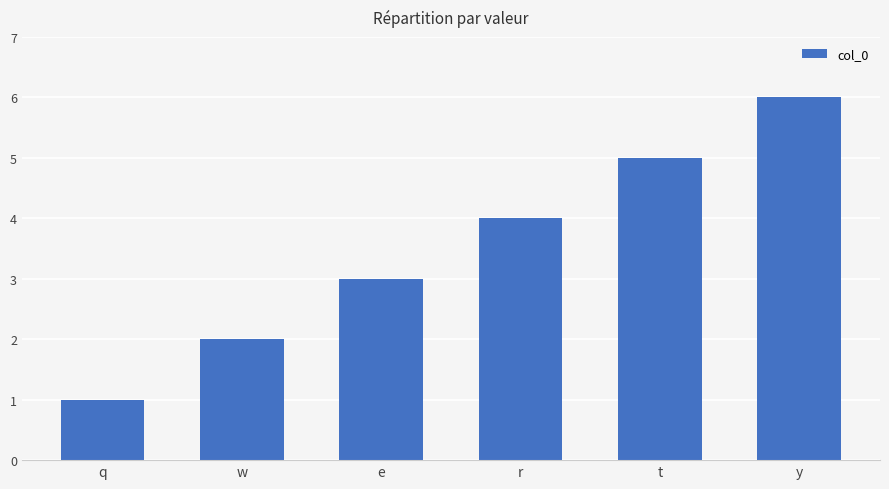

Which category has the highest value across all series?

y